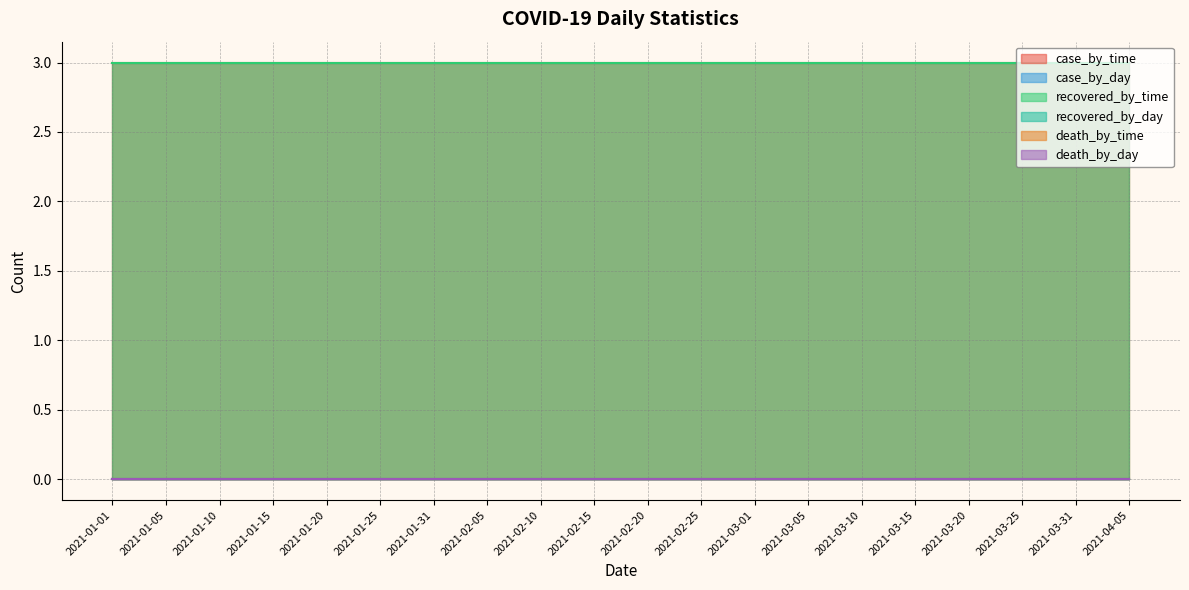

Which has a higher value, 2021-03-01 or 2021-04-05?

2021-03-01